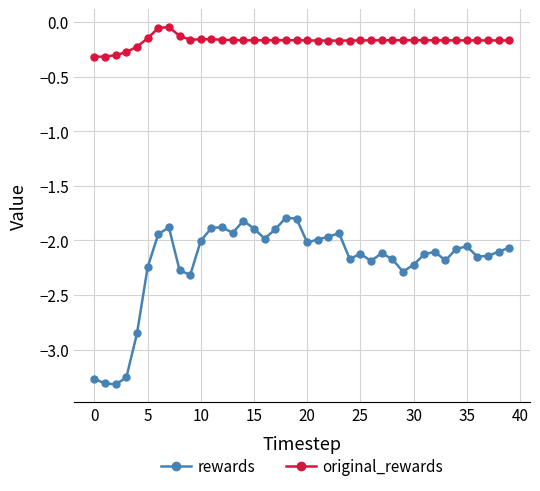

List the series in order of their overall mean, highest first.

original_rewards, rewards